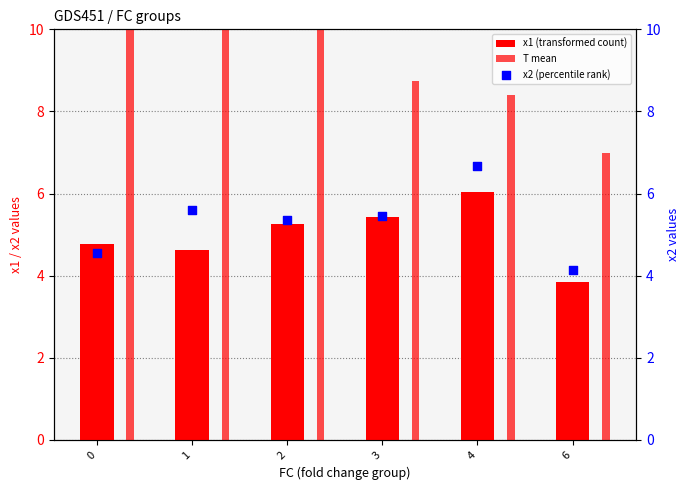

Which series reaches the minimum Y coordinate?

x1 (transformed count)